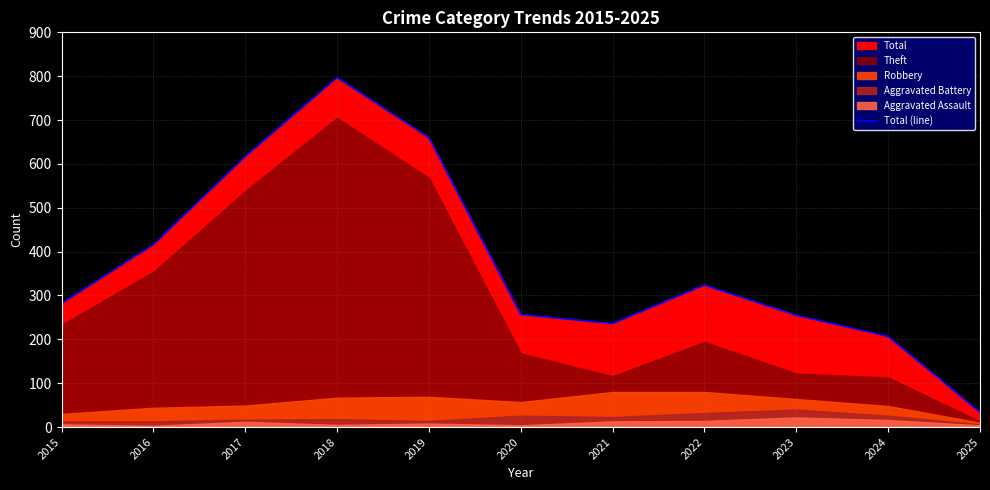

Rank the categories by value from lowest to highest.

2025, 2024, 2021, 2023, 2020, 2015, 2022, 2016, 2017, 2019, 2018